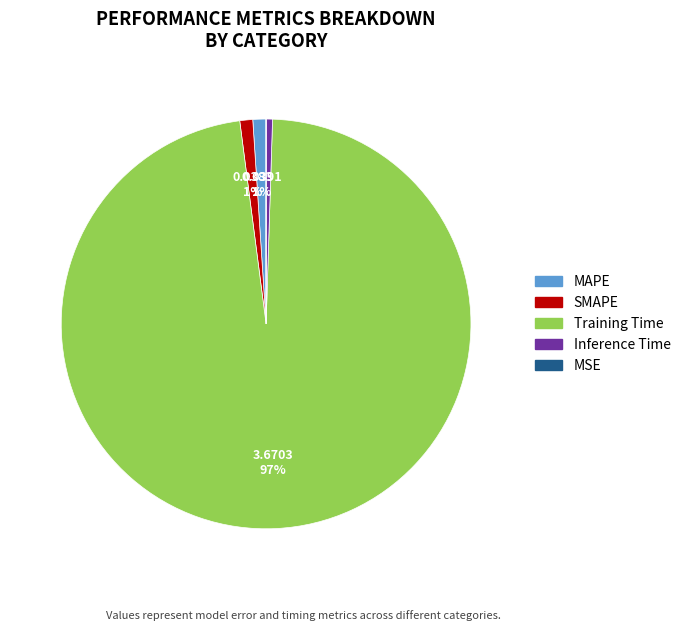

To the nearest percent, what is the difference between the largest and smallest slice percentages?

97%